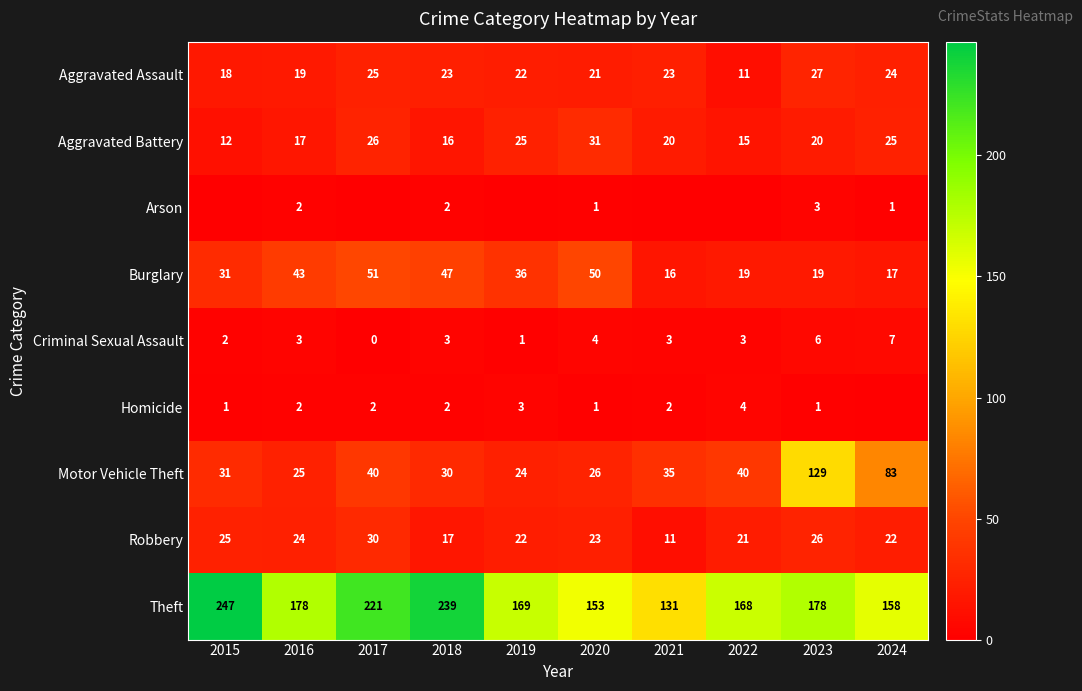

At which category does the chart reach its minimum across all series?

2015